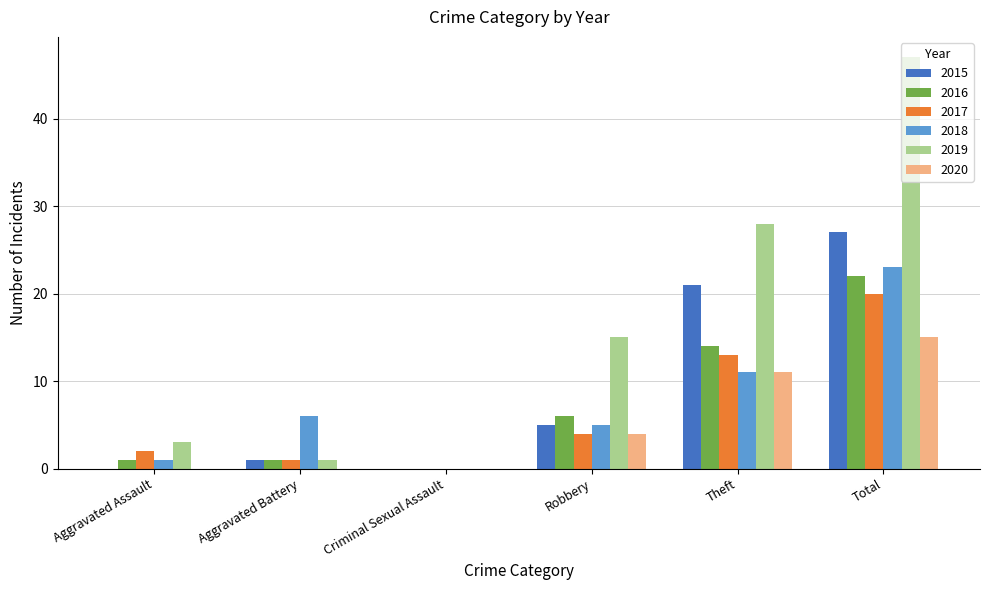

What is the sum of all 2019 values?

94